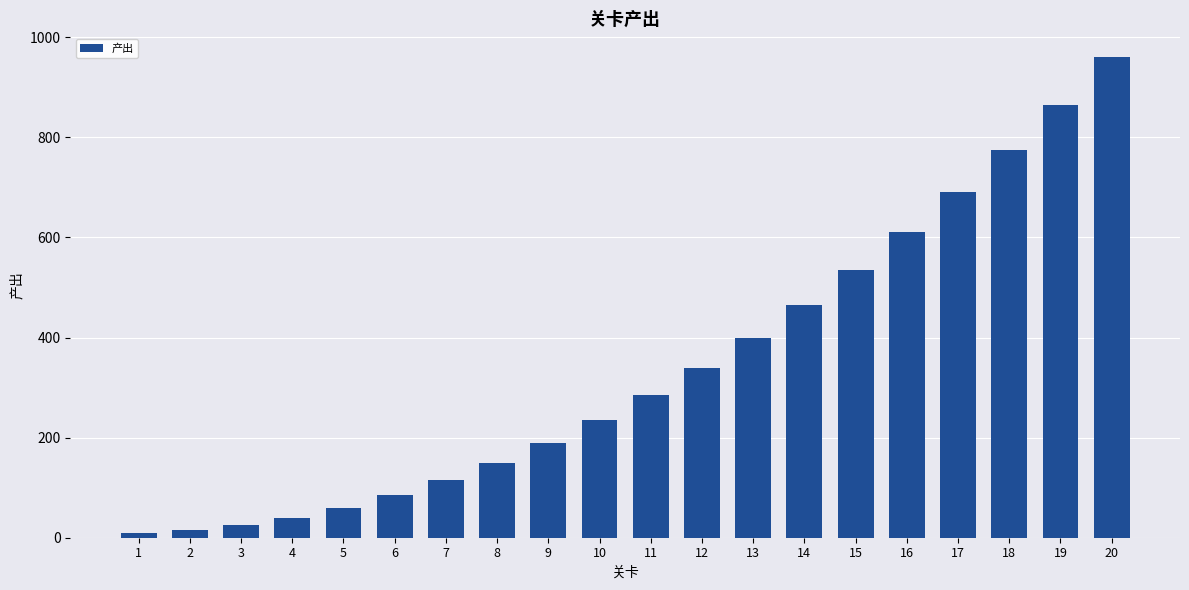

Between 20 and 2, which is larger?

20